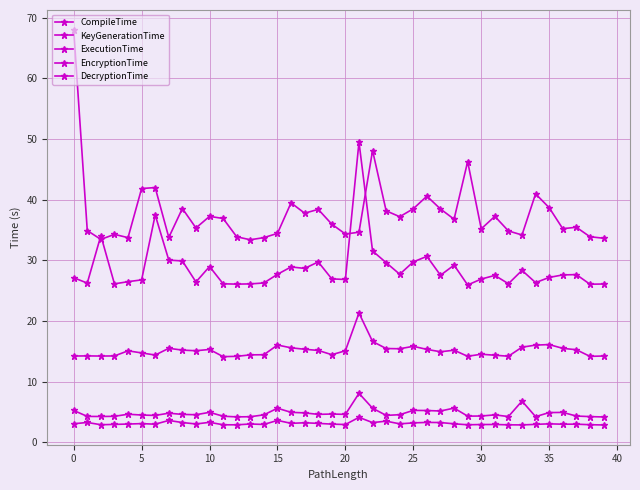

At which label does ExecutionTime reach its minimum?

11